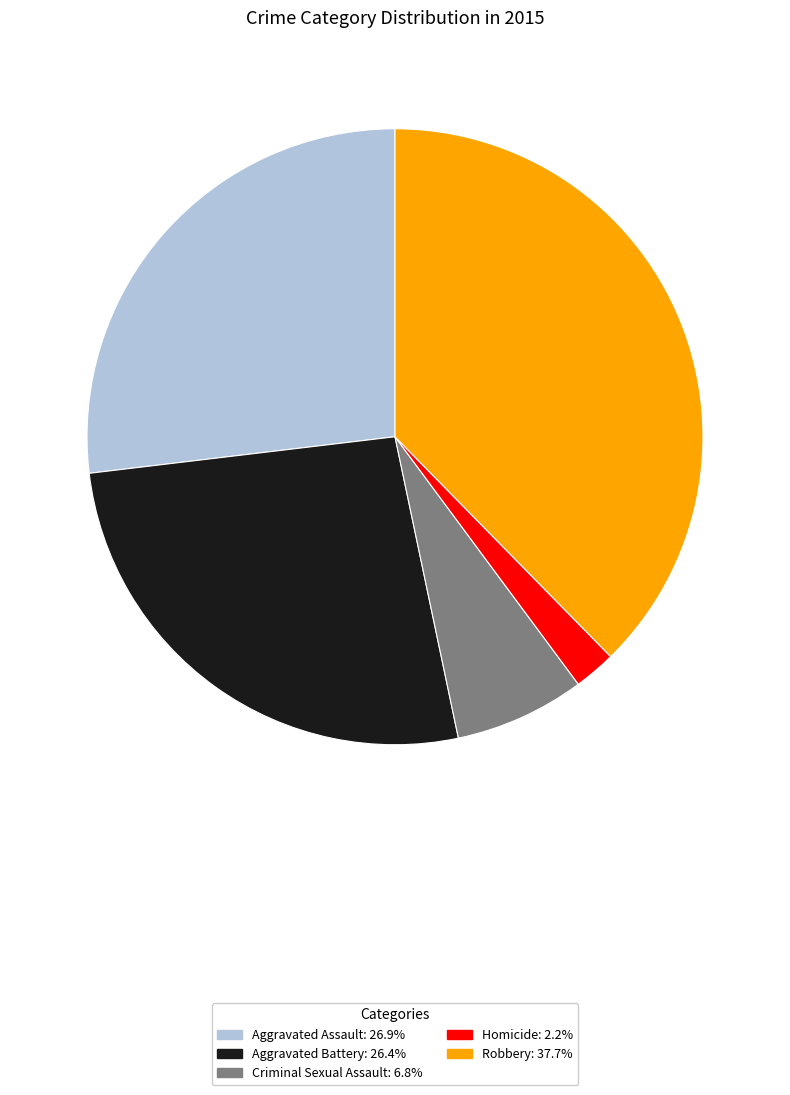

The Aggravated Assault slice represents 27% of the pie. True or false?

True